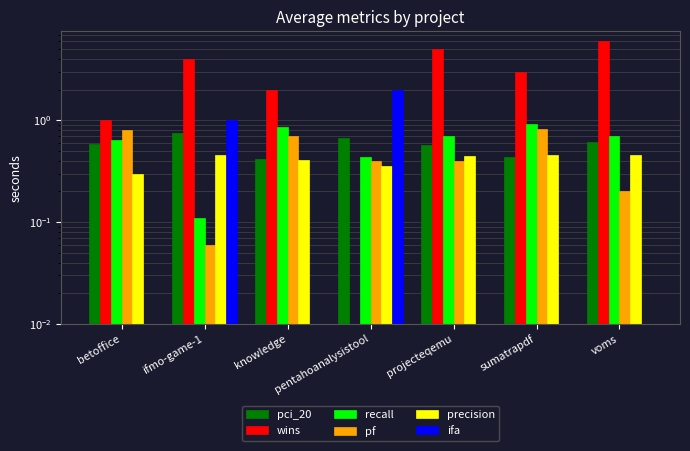

Does the chart contain any negative values?

No